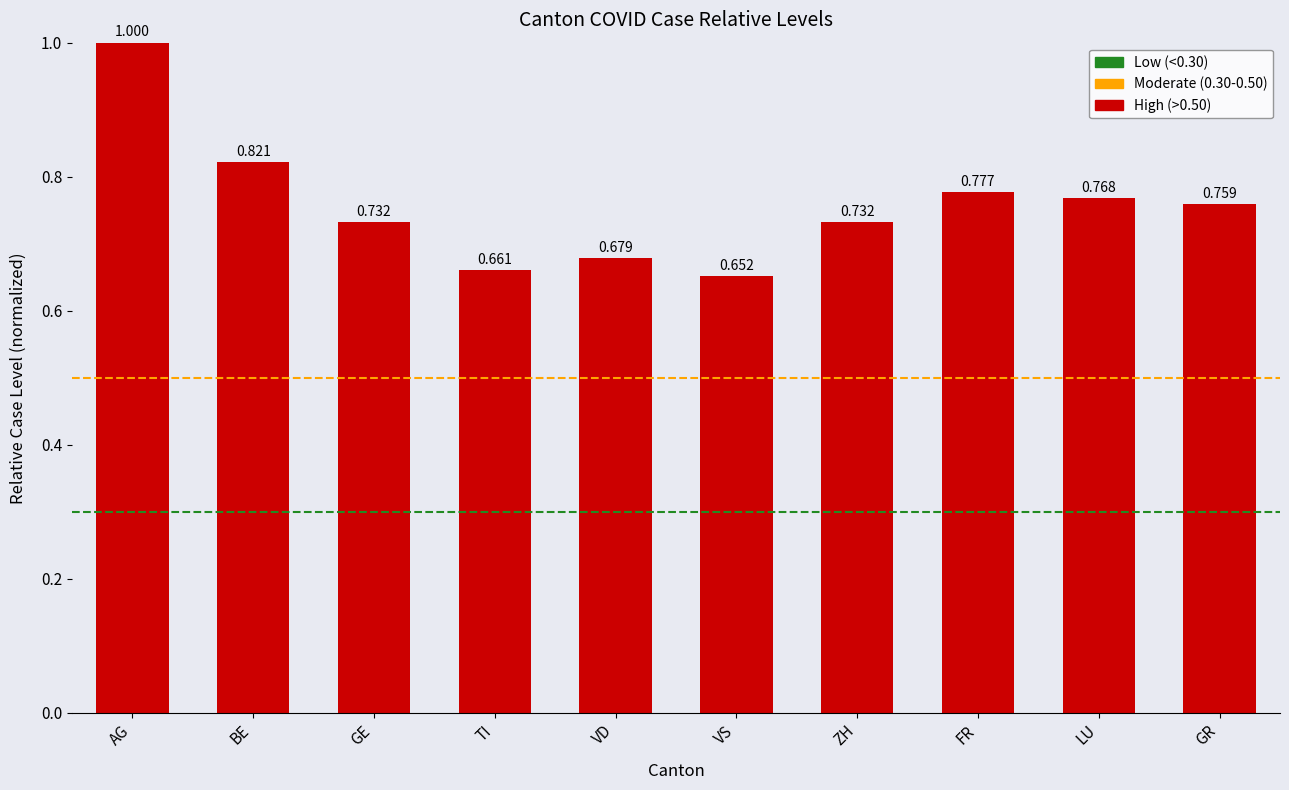

What position from the right is VS?

5